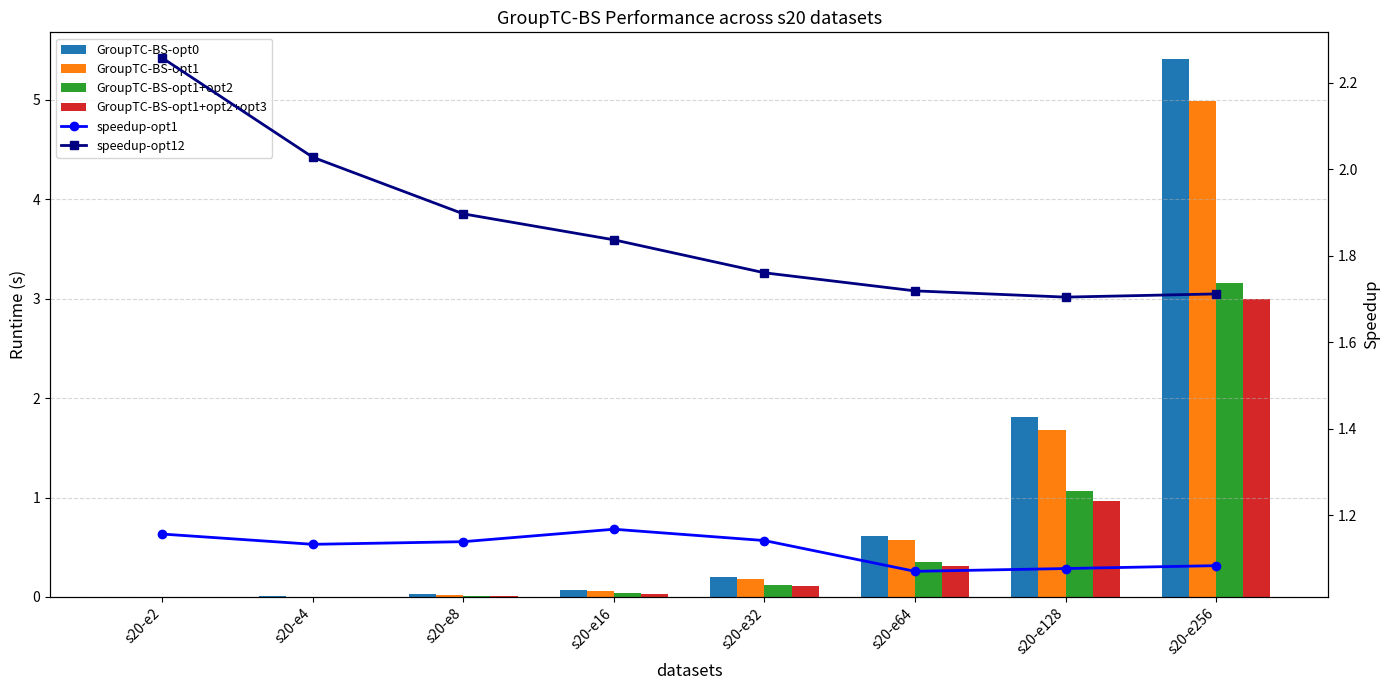

Count the number of categories in the chart.

8